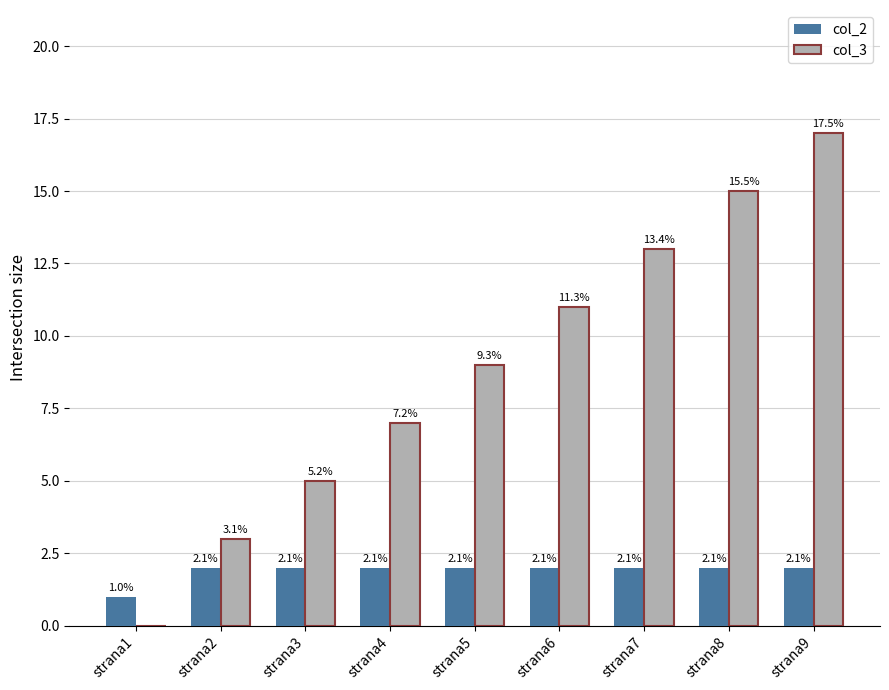

Are the bars horizontal?

No